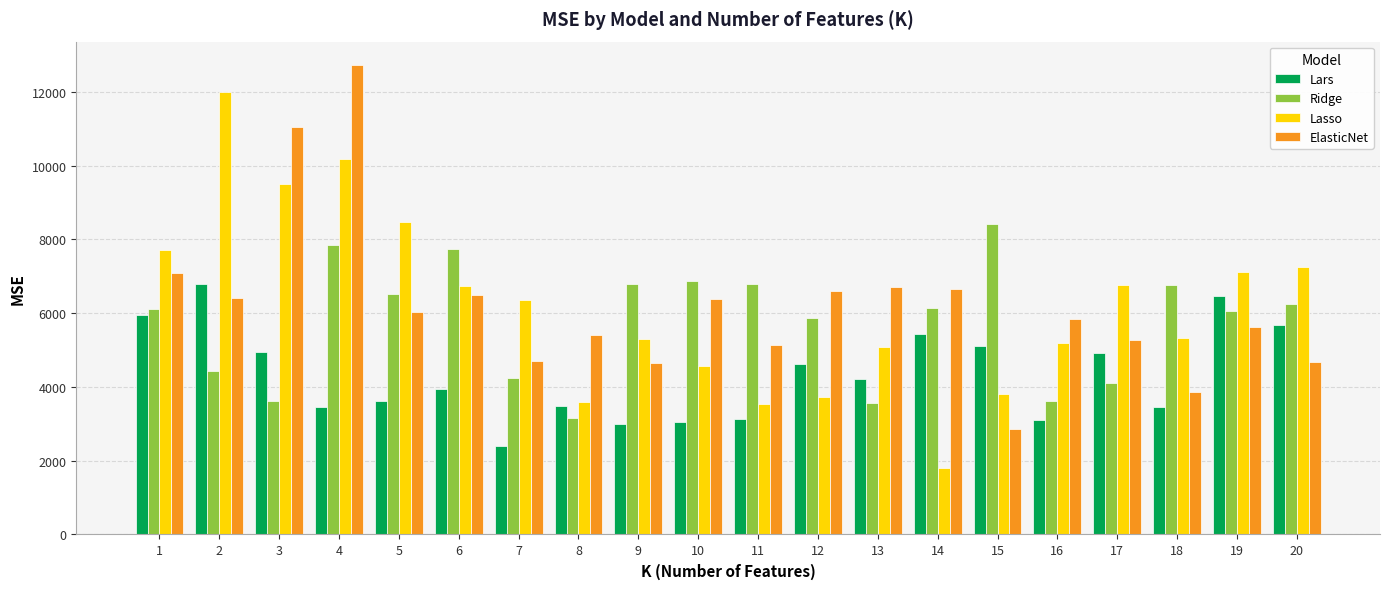

What is the difference between the maximum and minimum values in the ElasticNet series?

9854.6